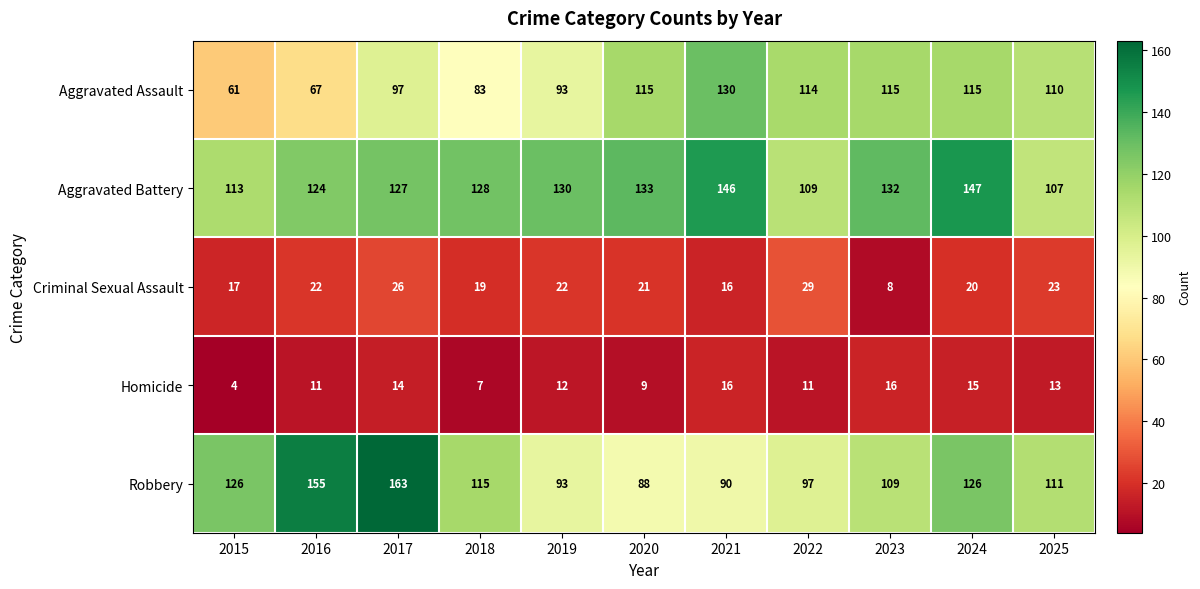

What value does the Aggravated Assault series have at 2015, to the nearest 10?

60